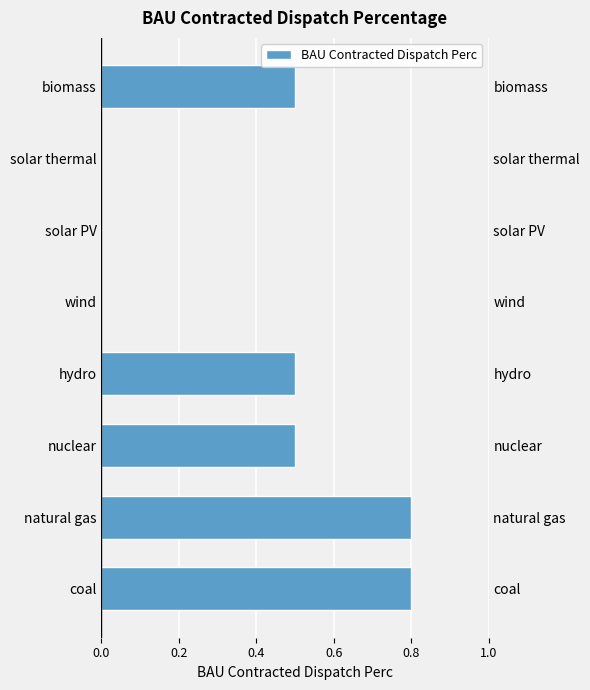

What position from the left is natural gas?

2